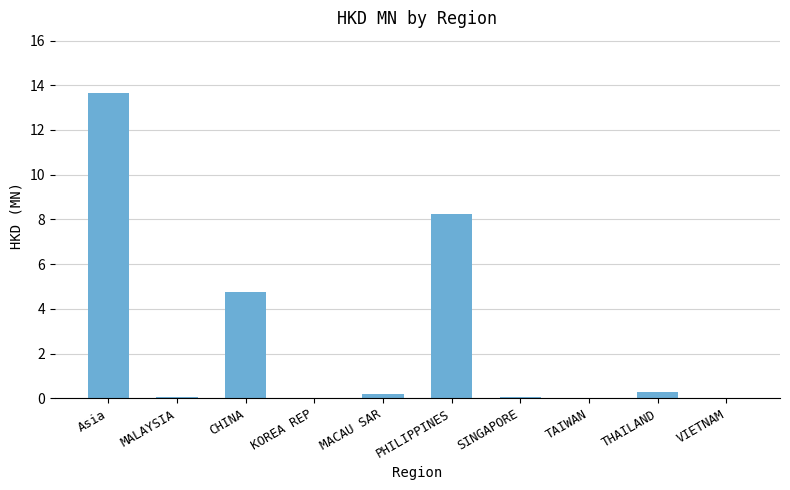

How many distinct data groups are displayed?

1